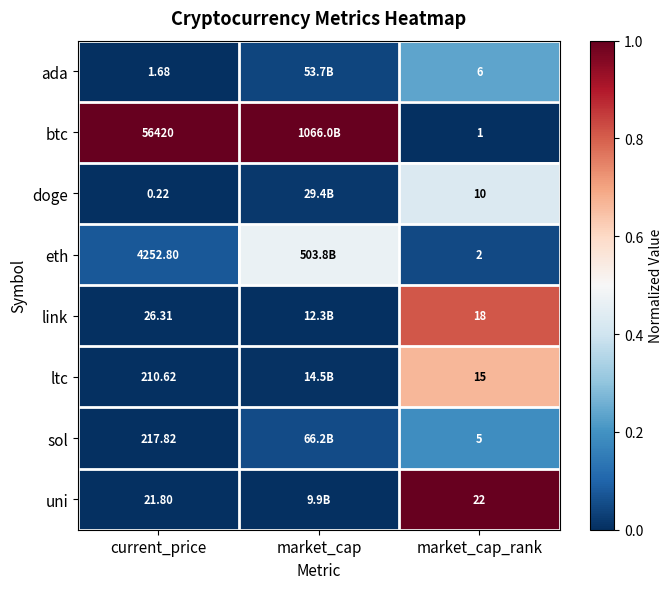

The value of eth at current_price is 0.1. True or false?

False